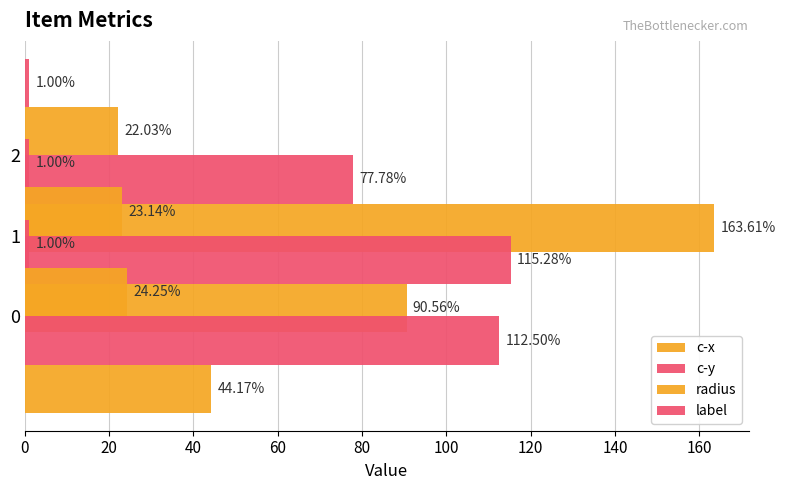

At how many categories does at least one series exceed 12?

3